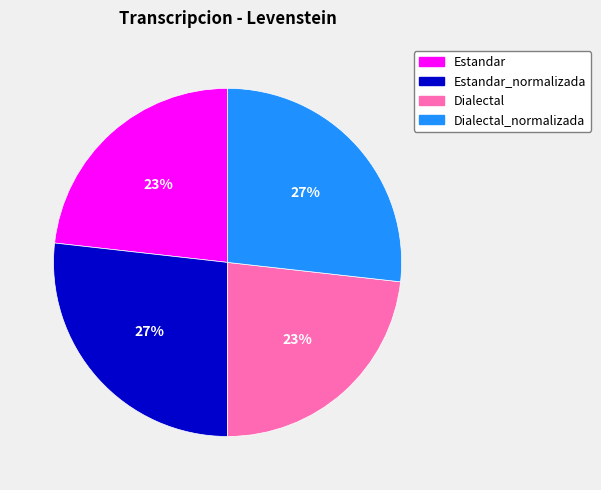

Is there a majority slice in this chart?

No